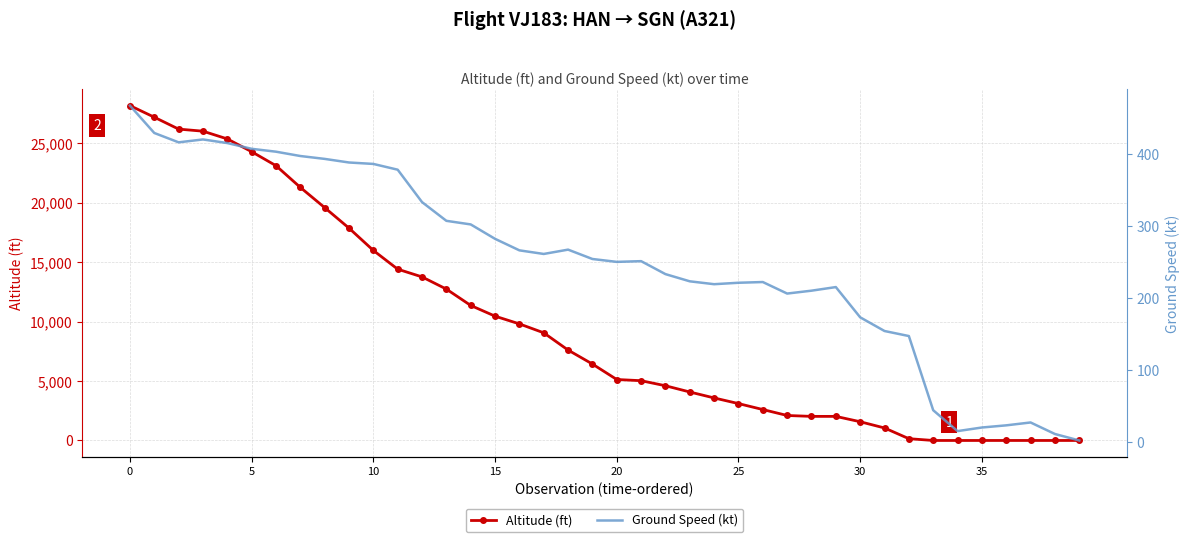

What is the total value across all series at 8?

19968